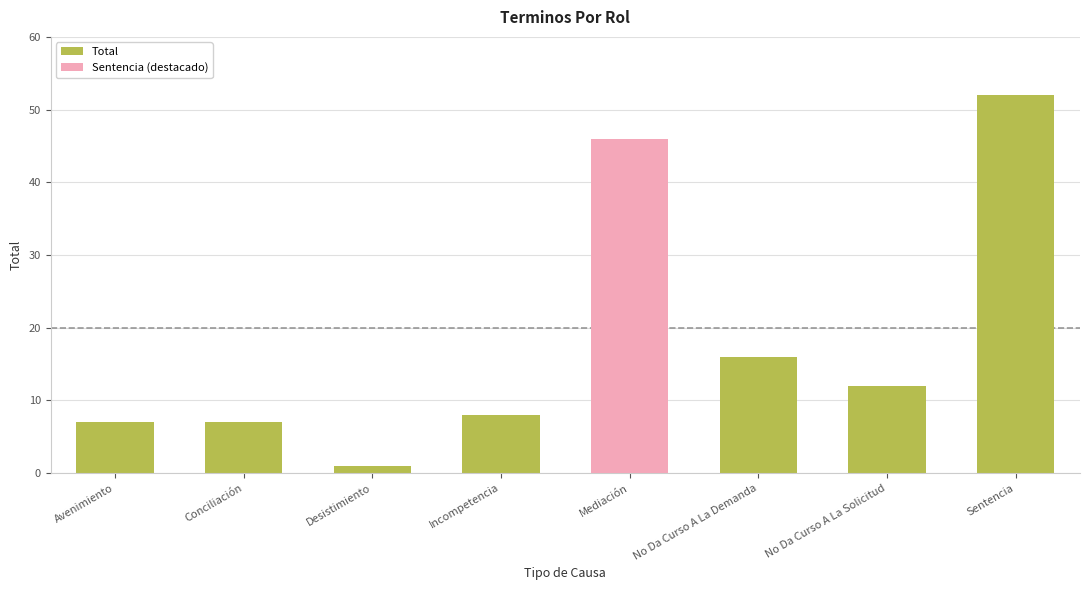

Is it true that the value at Desistimiento is 1?

True